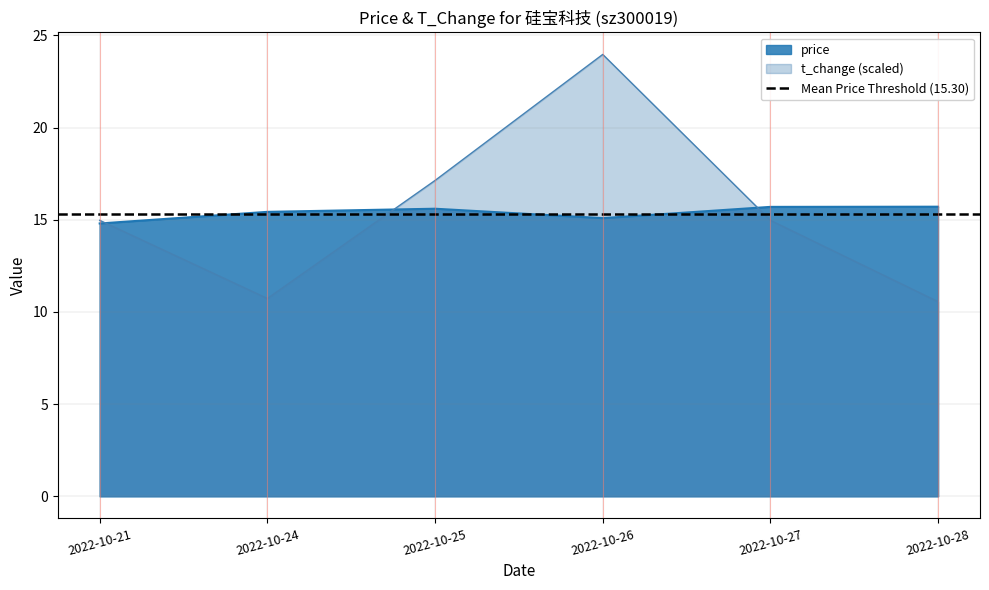

At how many categories does at least one series exceed 14?

6